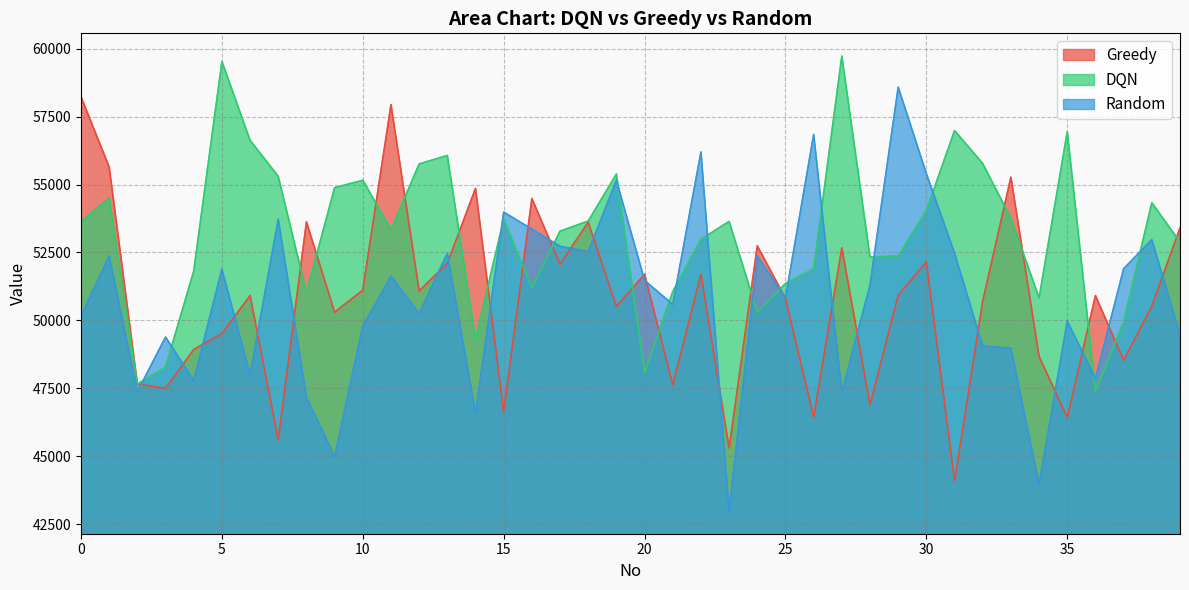

What is the highest value of the Random series?

58585.7